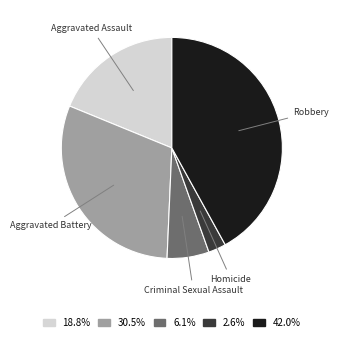

Which has a higher value, Aggravated Assault or Robbery?

Robbery